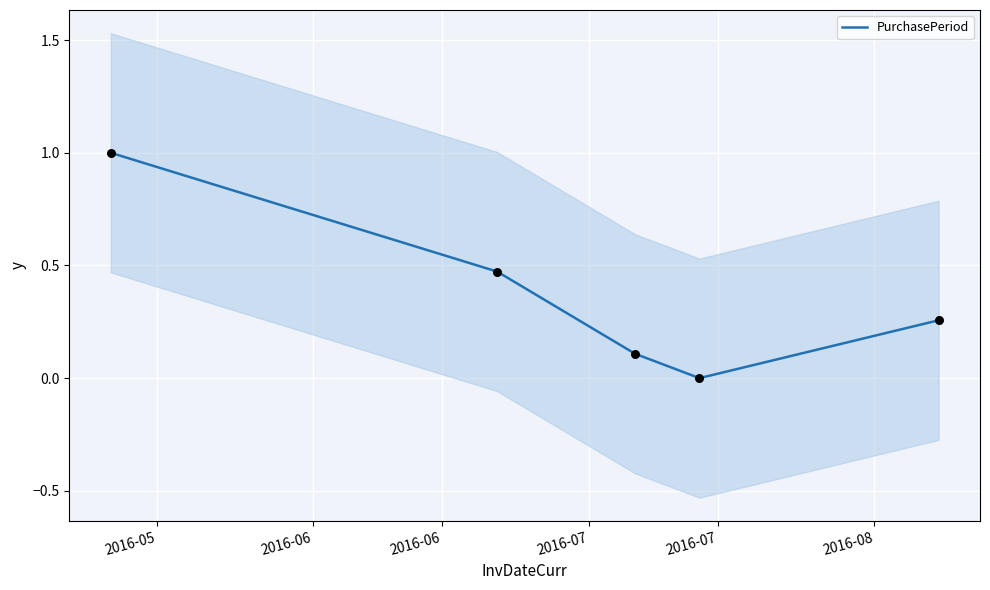

What is the maximum value for PurchasePeriod?

1.0